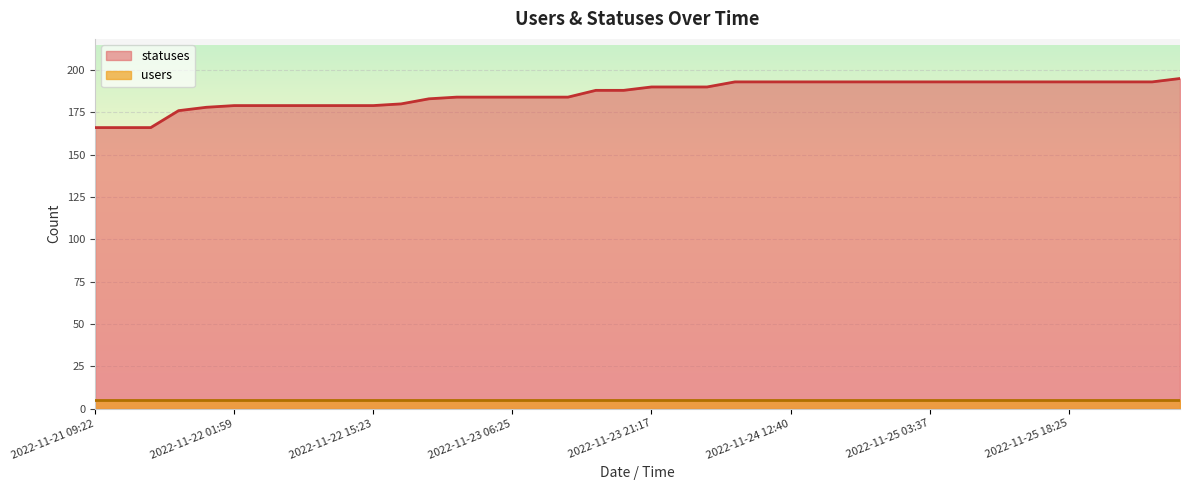

Read the value at 2022-11-22 01:59, to the nearest 5.

180